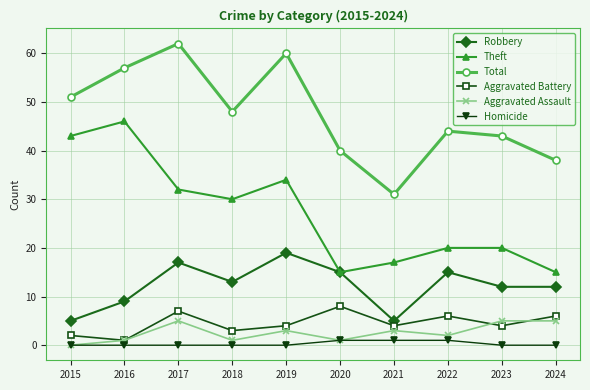

Between 2016 and 2022, which series saw the biggest shift?

Theft